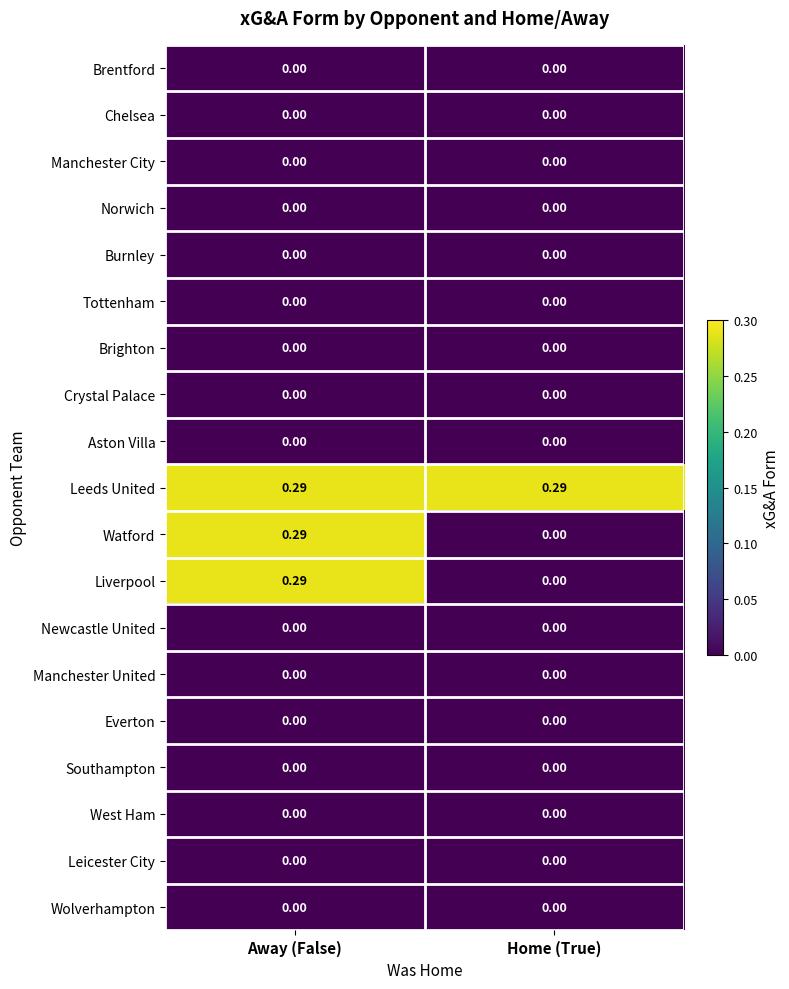

How many categories are shown in the chart?

2